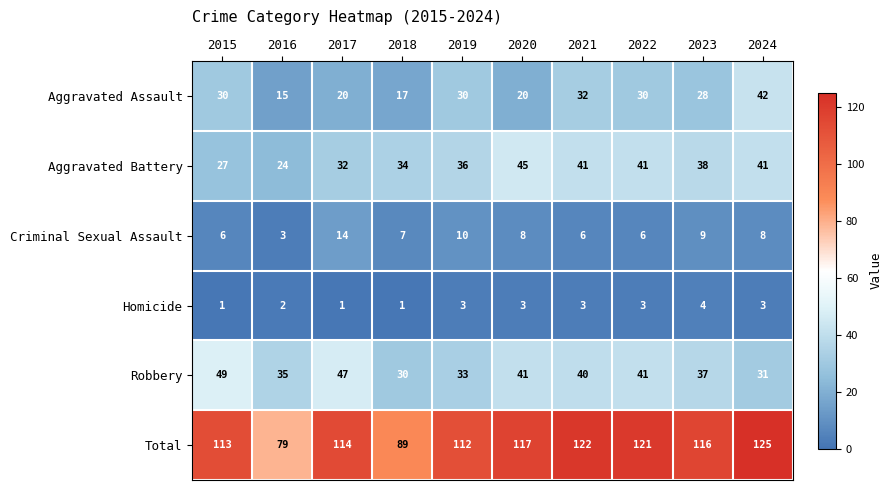

Where is Aggravated Assault nearest to the value 28?

2023